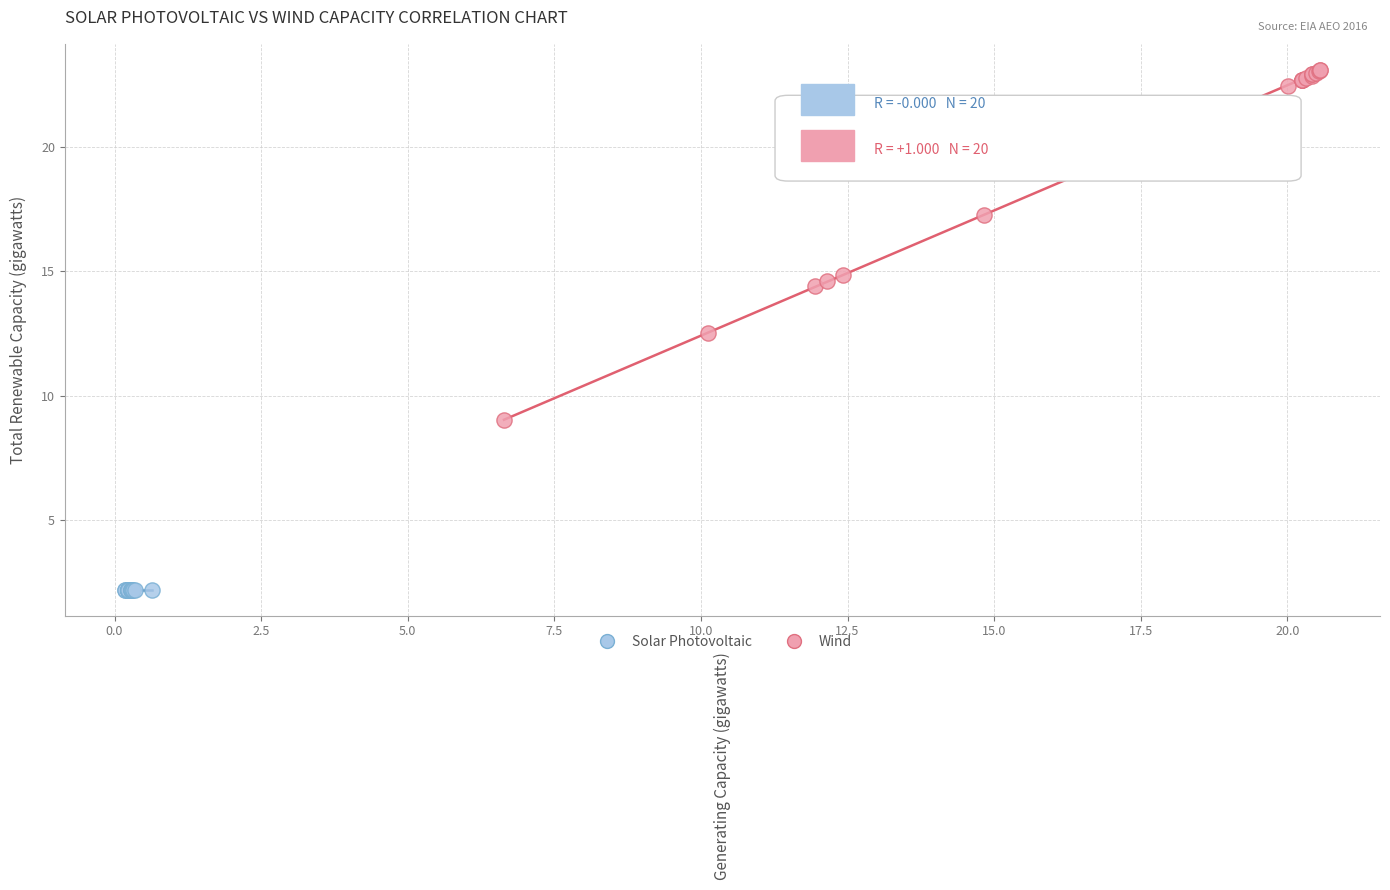

Which series reaches the maximum Y coordinate?

Wind